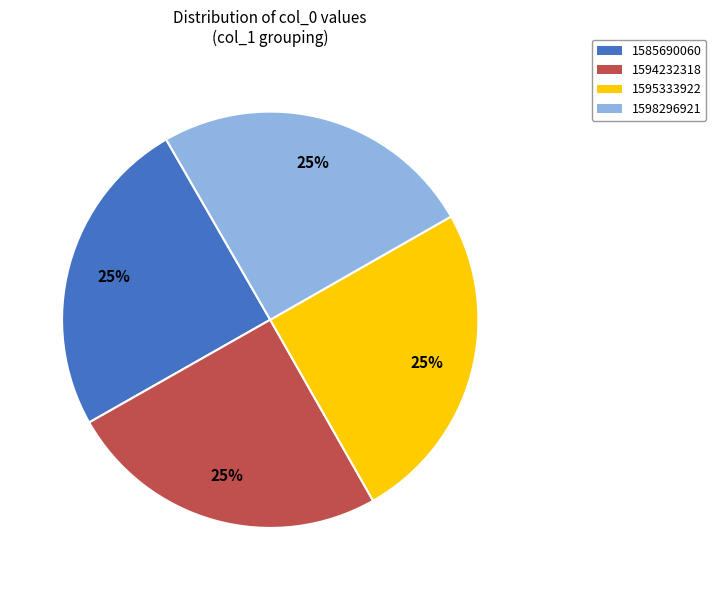

What is the ratio of the value at 1595333922 to the value at 1598296921?

1.0